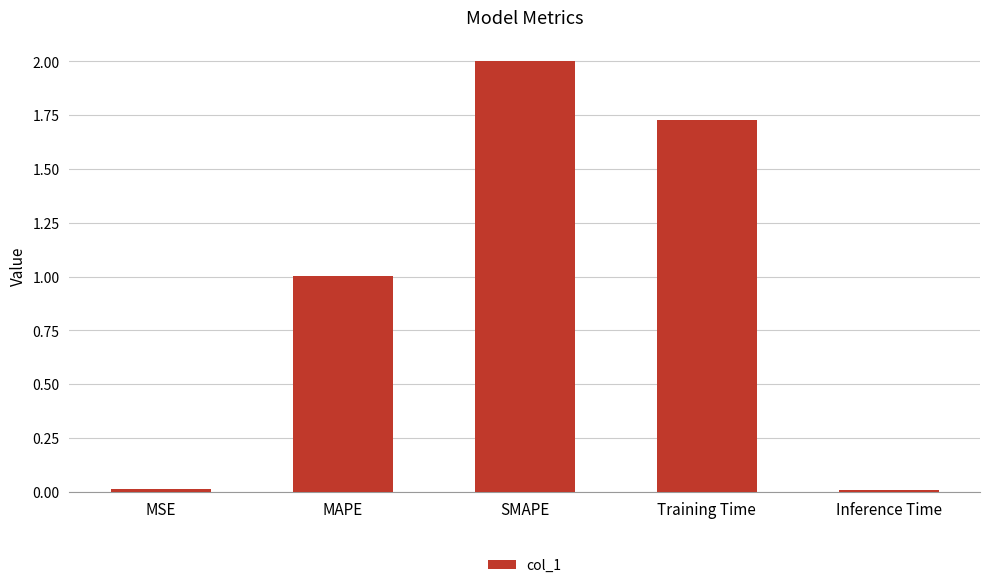

What value does the data have at MAPE?

1.0